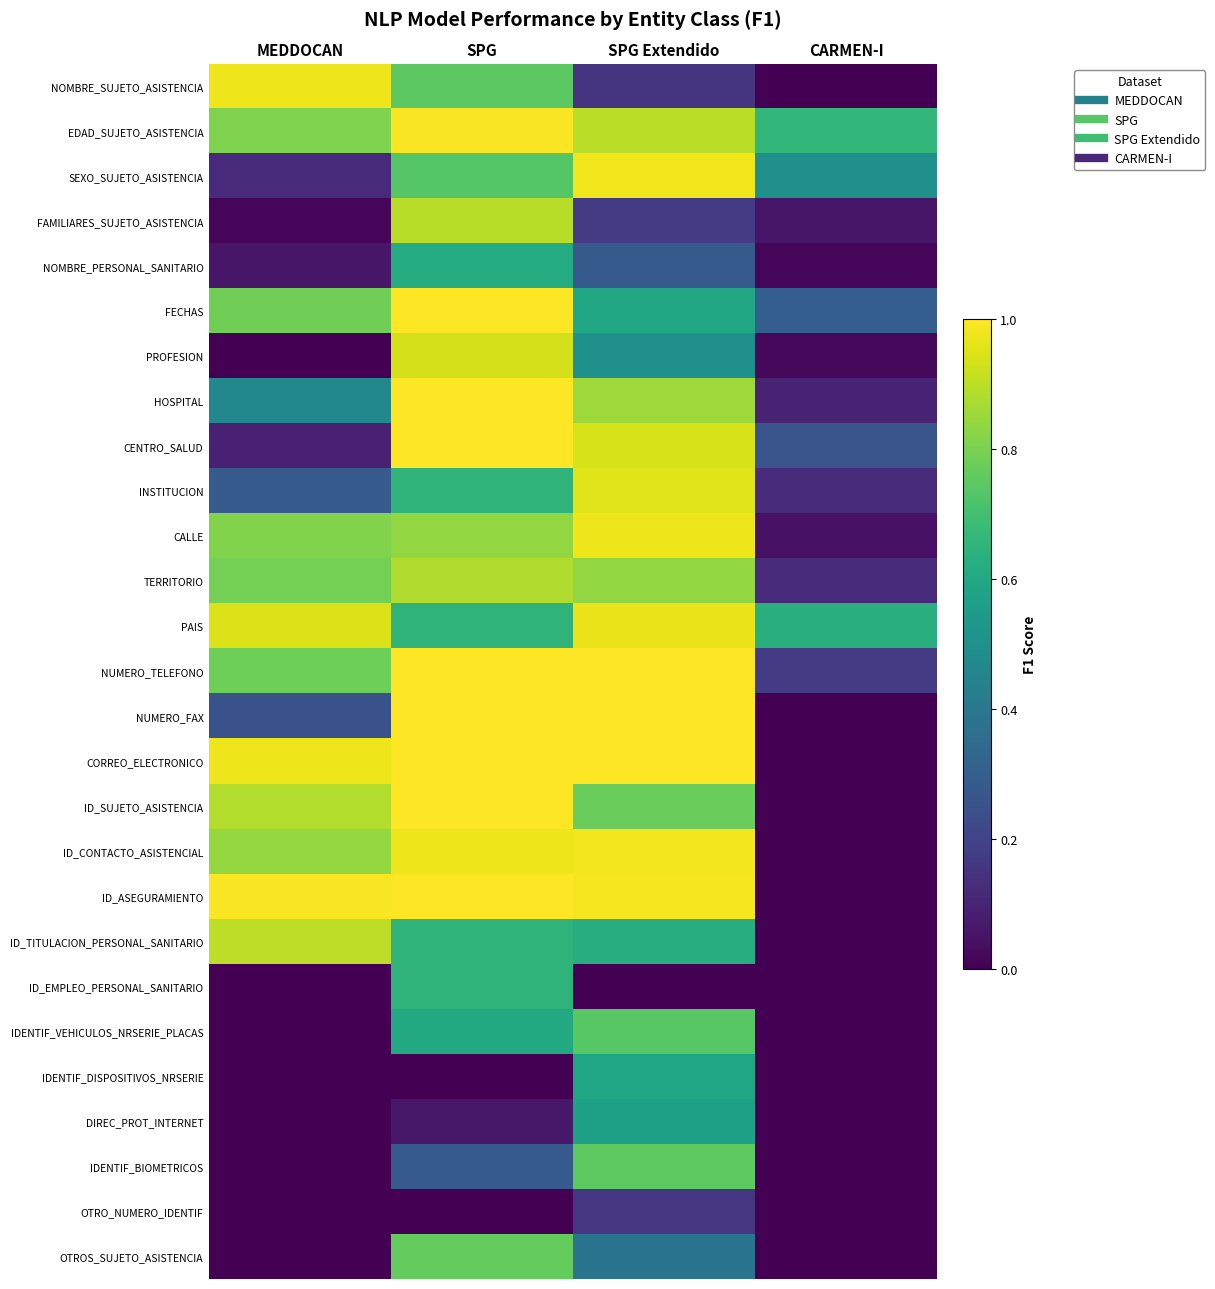

Reading left to right, what are all the values shown in this chart?

NOMBRE_SUJETO_ASISTENCIA: MEDDOCAN=1.0	SPG=0.7	SPG Extendido=0.2	CARMEN-I=0.0
EDAD_SUJETO_ASISTENCIA: MEDDOCAN=0.8	SPG=1.0	SPG Extendido=0.9	CARMEN-I=0.7
SEXO_SUJETO_ASISTENCIA: MEDDOCAN=0.1	SPG=0.7	SPG Extendido=1.0	CARMEN-I=0.5
FAMILIARES_SUJETO_ASISTENCIA: MEDDOCAN=0.0	SPG=0.9	SPG Extendido=0.2	CARMEN-I=0.1
NOMBRE_PERSONAL_SANITARIO: MEDDOCAN=0.1	SPG=0.6	SPG Extendido=0.3	CARMEN-I=0.0
FECHAS: MEDDOCAN=0.8	SPG=1.0	SPG Extendido=0.6	CARMEN-I=0.3
PROFESION: MEDDOCAN=0.0	SPG=0.9	SPG Extendido=0.5	CARMEN-I=0.0
HOSPITAL: MEDDOCAN=0.5	SPG=1.0	SPG Extendido=0.9	CARMEN-I=0.1
CENTRO_SALUD: MEDDOCAN=0.1	SPG=1.0	SPG Extendido=0.9	CARMEN-I=0.3
INSTITUCION: MEDDOCAN=0.3	SPG=0.6	SPG Extendido=1.0	CARMEN-I=0.1
CALLE: MEDDOCAN=0.8	SPG=0.8	SPG Extendido=1.0	CARMEN-I=0.0
TERRITORIO: MEDDOCAN=0.8	SPG=0.9	SPG Extendido=0.8	CARMEN-I=0.1
PAIS: MEDDOCAN=0.9	SPG=0.6	SPG Extendido=1.0	CARMEN-I=0.6
NUMERO_TELEFONO: MEDDOCAN=0.8	SPG=1.0	SPG Extendido=1.0	CARMEN-I=0.2
NUMERO_FAX: MEDDOCAN=0.2	SPG=1.0	SPG Extendido=1.0	CARMEN-I=0.0
CORREO_ELECTRONICO: MEDDOCAN=1.0	SPG=1.0	SPG Extendido=1.0	CARMEN-I=0.0
ID_SUJETO_ASISTENCIA: MEDDOCAN=0.9	SPG=1.0	SPG Extendido=0.8	CARMEN-I=0.0
ID_CONTACTO_ASISTENCIAL: MEDDOCAN=0.8	SPG=1.0	SPG Extendido=1.0	CARMEN-I=0.0
ID_ASEGURAMIENTO: MEDDOCAN=1.0	SPG=1.0	SPG Extendido=1.0	CARMEN-I=0.0
ID_TITULACION_PERSONAL_SANITARIO: MEDDOCAN=0.9	SPG=0.6	SPG Extendido=0.6	CARMEN-I=0.0
ID_EMPLEO_PERSONAL_SANITARIO: MEDDOCAN=0.0	SPG=0.7	SPG Extendido=0.0	CARMEN-I=0.0
IDENTIF_VEHICULOS_NRSERIE_PLACAS: MEDDOCAN=0.0	SPG=0.6	SPG Extendido=0.7	CARMEN-I=0.0
IDENTIF_DISPOSITIVOS_NRSERIE: MEDDOCAN=0.0	SPG=0.0	SPG Extendido=0.6	CARMEN-I=0.0
DIREC_PROT_INTERNET: MEDDOCAN=0.0	SPG=0.1	SPG Extendido=0.6	CARMEN-I=0.0
IDENTIF_BIOMETRICOS: MEDDOCAN=0.0	SPG=0.3	SPG Extendido=0.8	CARMEN-I=0.0
OTRO_NUMERO_IDENTIF: MEDDOCAN=0.0	SPG=0.0	SPG Extendido=0.2	CARMEN-I=0.0
OTROS_SUJETO_ASISTENCIA: MEDDOCAN=0.0	SPG=0.8	SPG Extendido=0.4	CARMEN-I=0.0